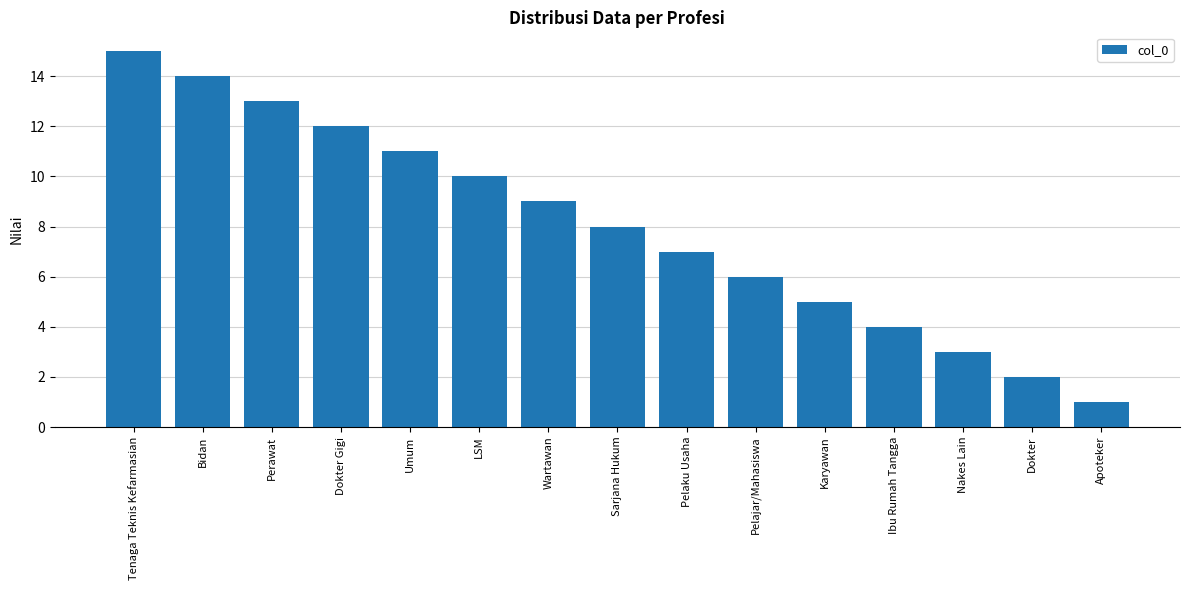

What is the average value?

8